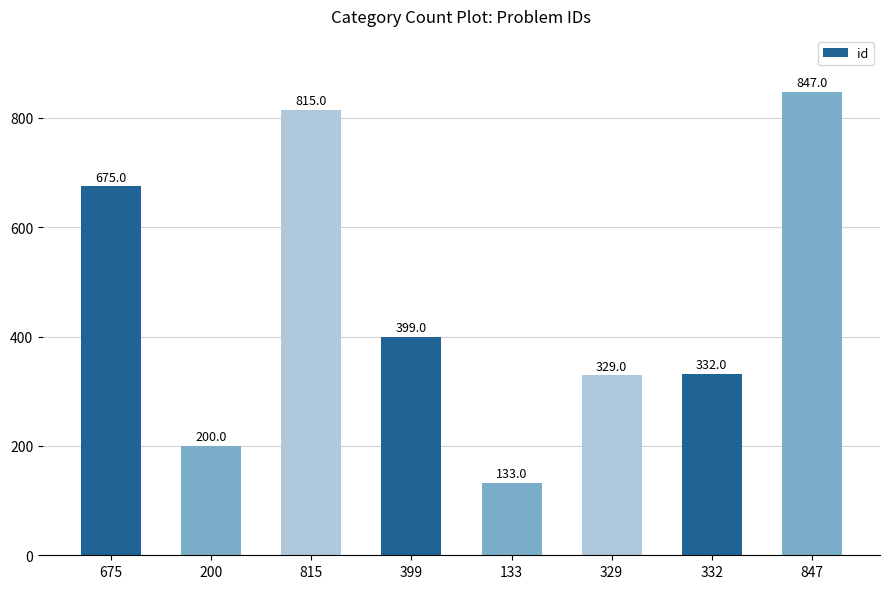

Where is the data nearest to the value 490?

399